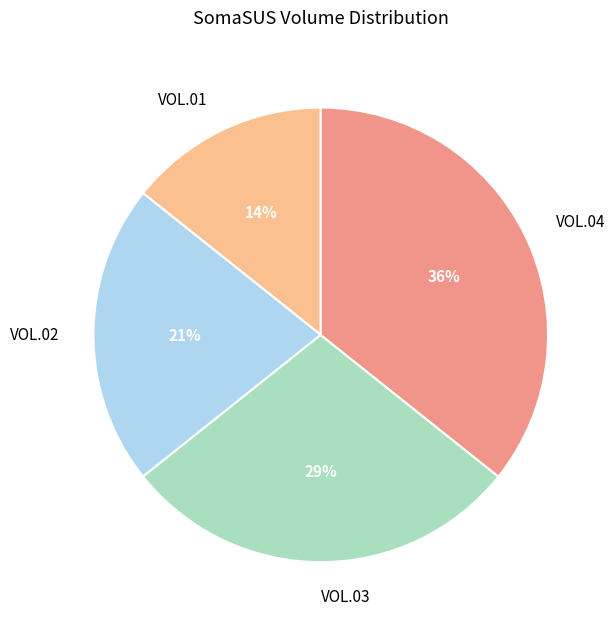

To the nearest percent, what is the average slice percentage?

25%